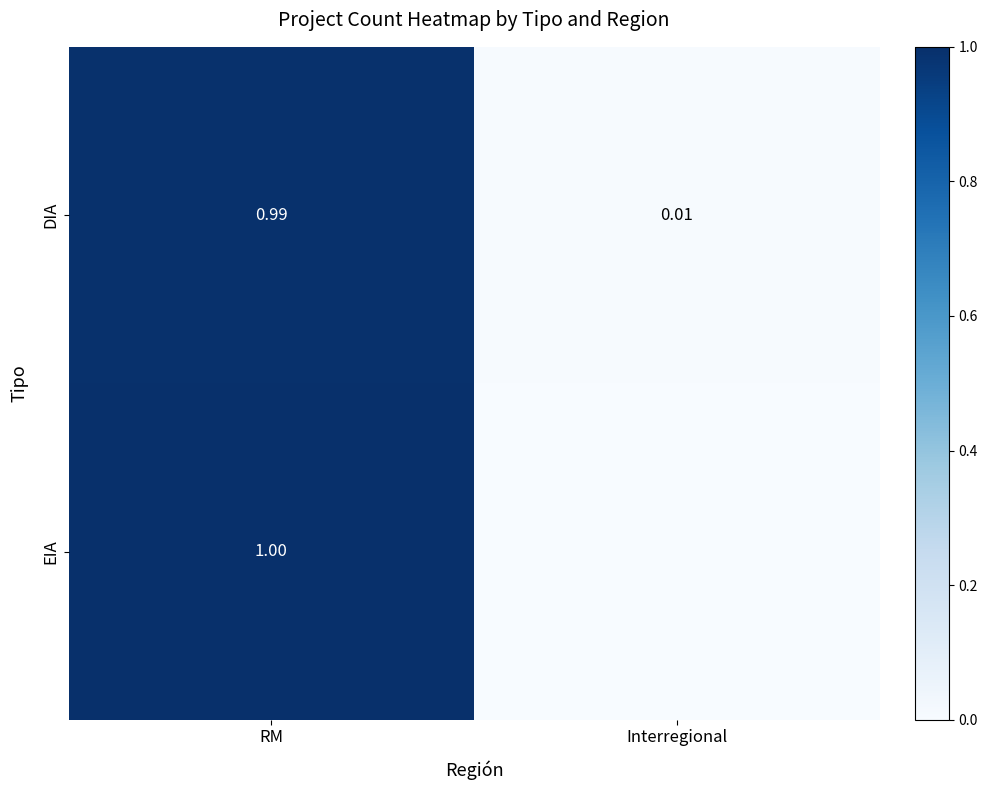

Count the number of categories in the chart.

2